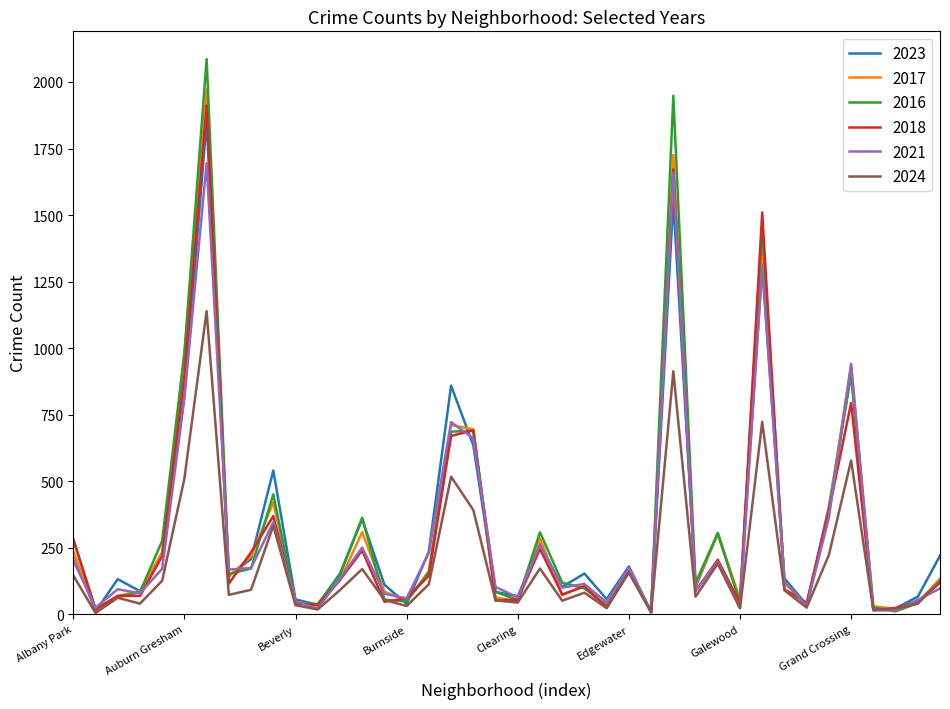

What is the difference between the second highest and second lowest values in the 2024 series?

906